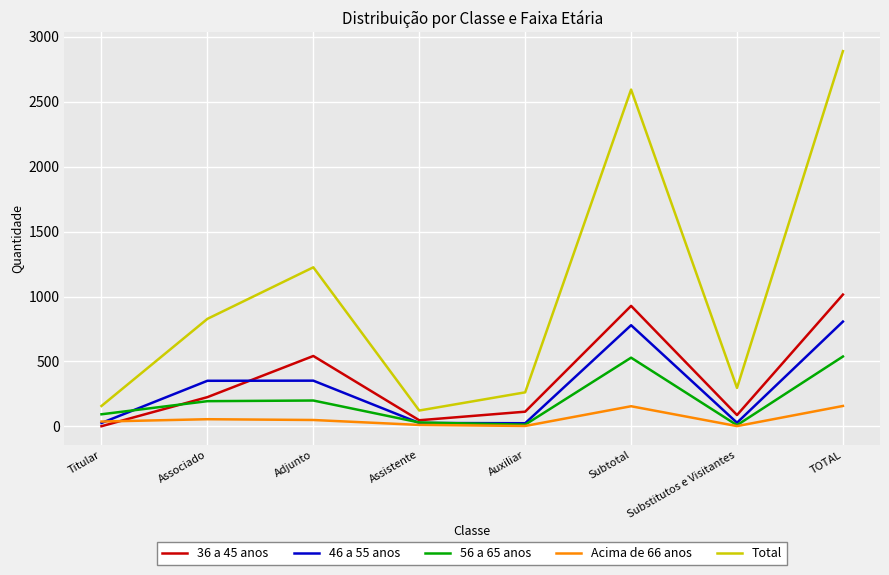

Rank the series at Subtotal from highest to lowest value.

Total, 36 a 45 anos, 46 a 55 anos, 56 a 65 anos, Acima de 66 anos